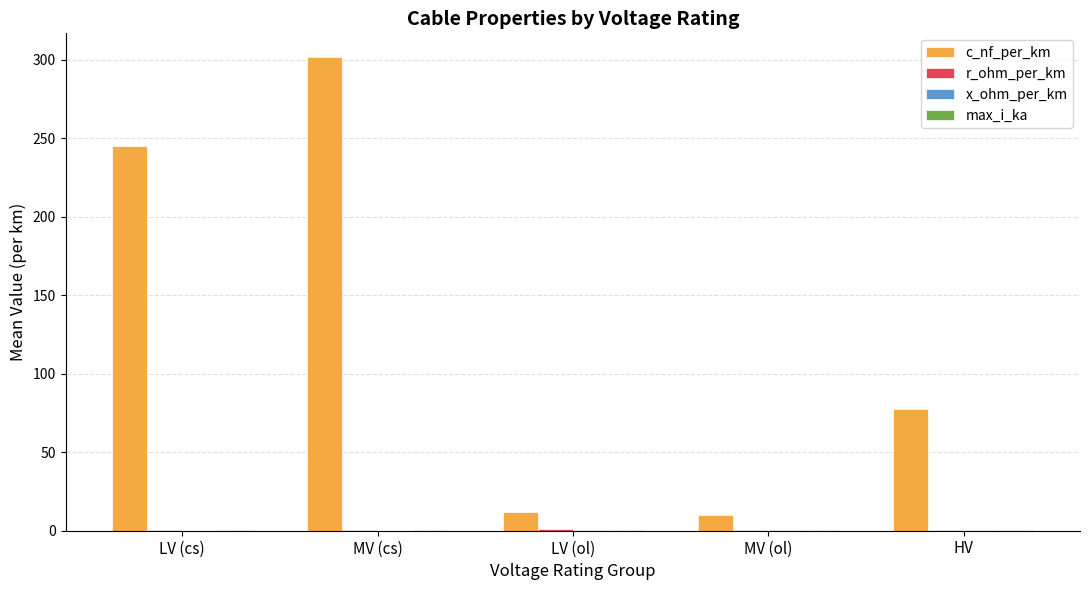

What is the greatest value displayed?

301.7